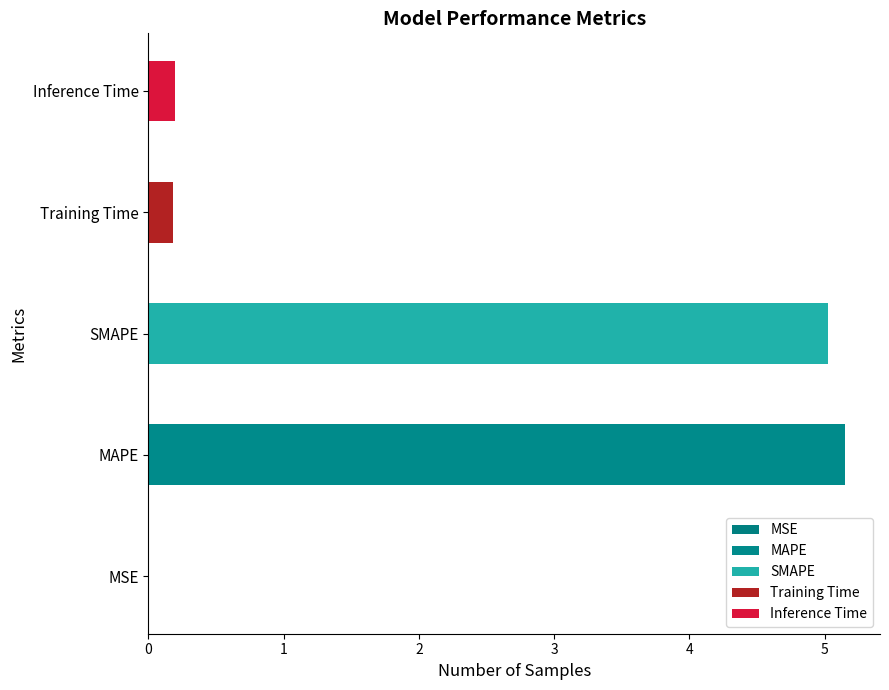

What is the value of the 5th bar from the left?

0.2